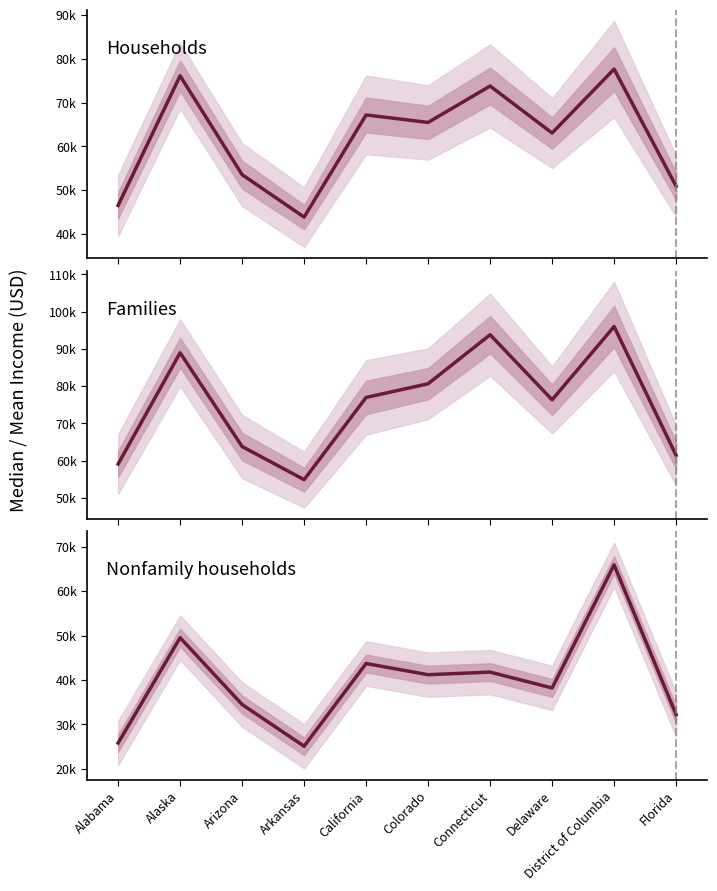

In Nonfamily households median_income, how many points are lower than both neighbors (excluding endpoints)?

3